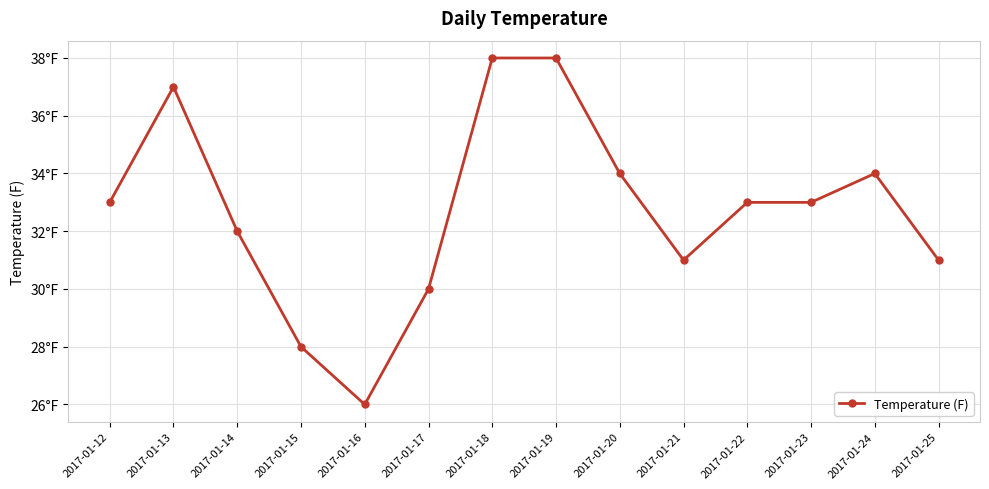

How many interior local valleys (lower than both neighbors) does the data have?

2